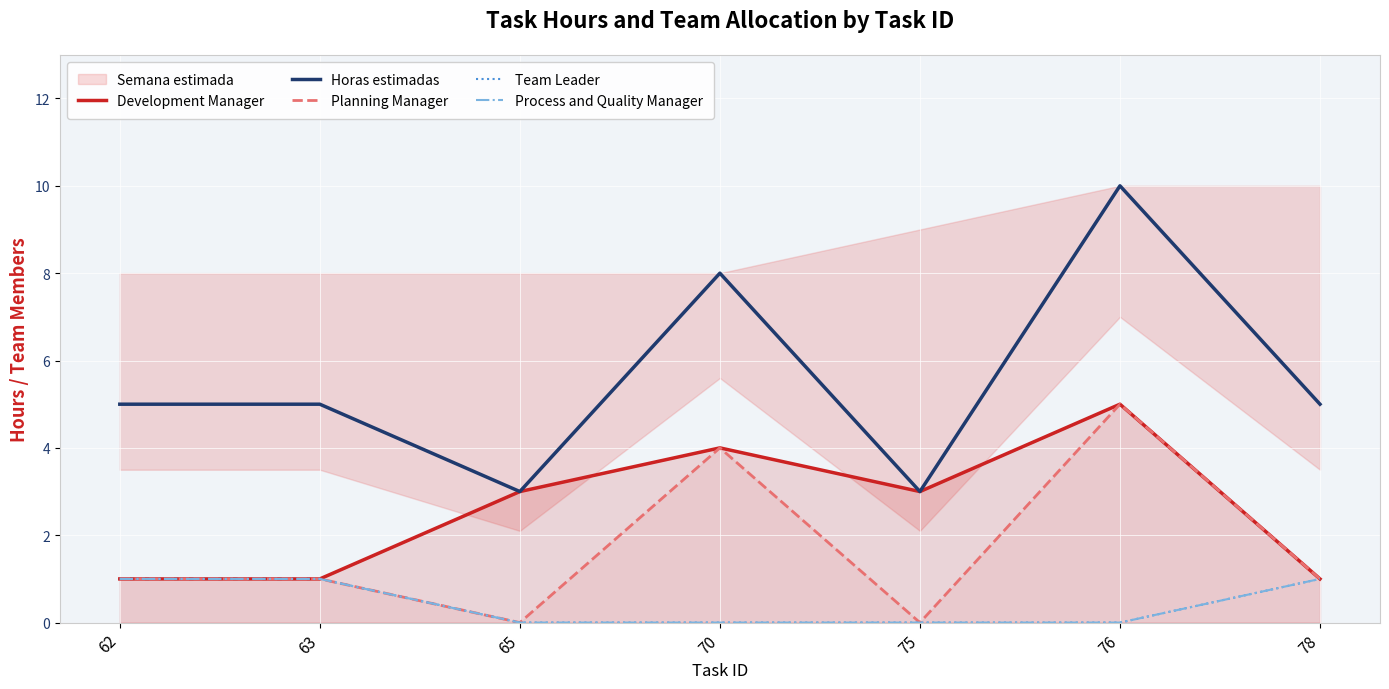

Where is Development Manager nearest to the value 3?

65